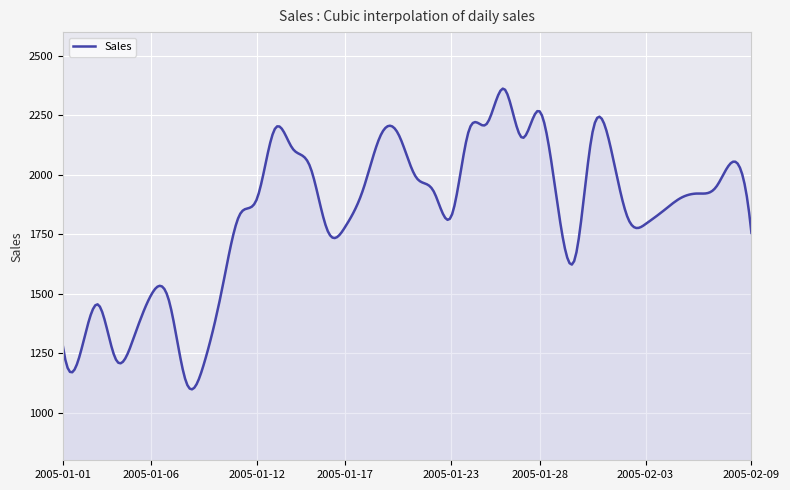

What is the greatest value displayed?

2362.5